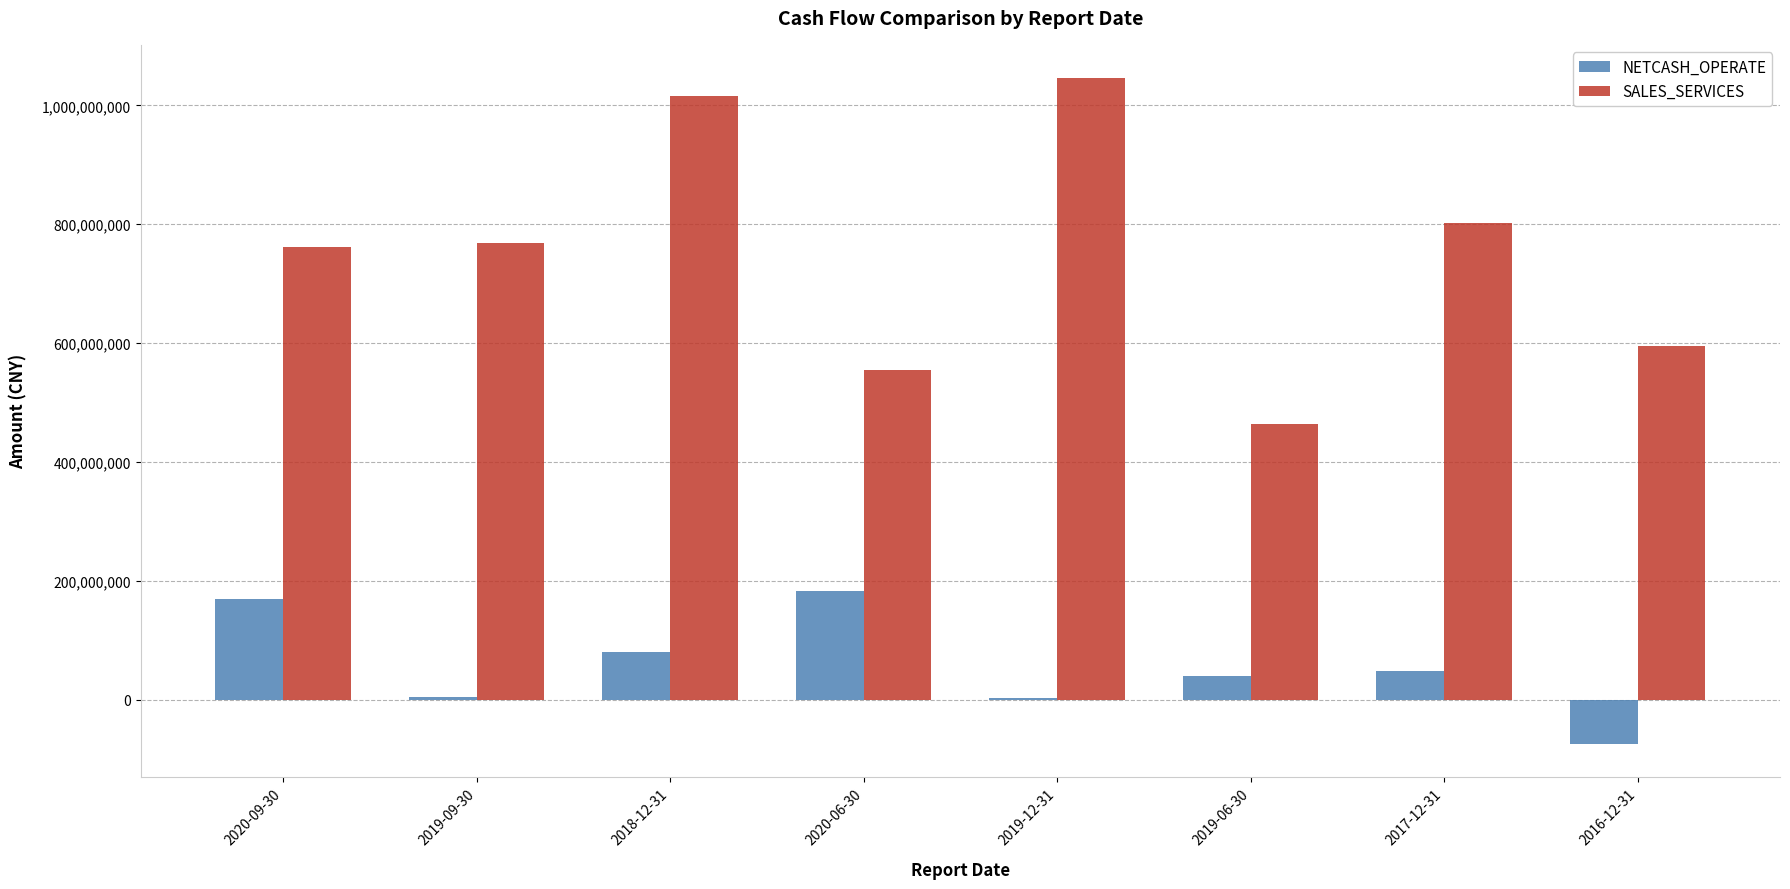

What is the total value across all series at 2017-12-31?

850553737.8